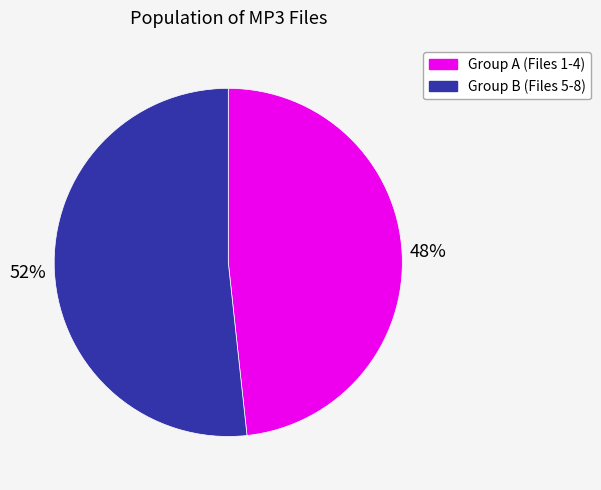

Is there any slice that represents more than half of the pie?

Yes